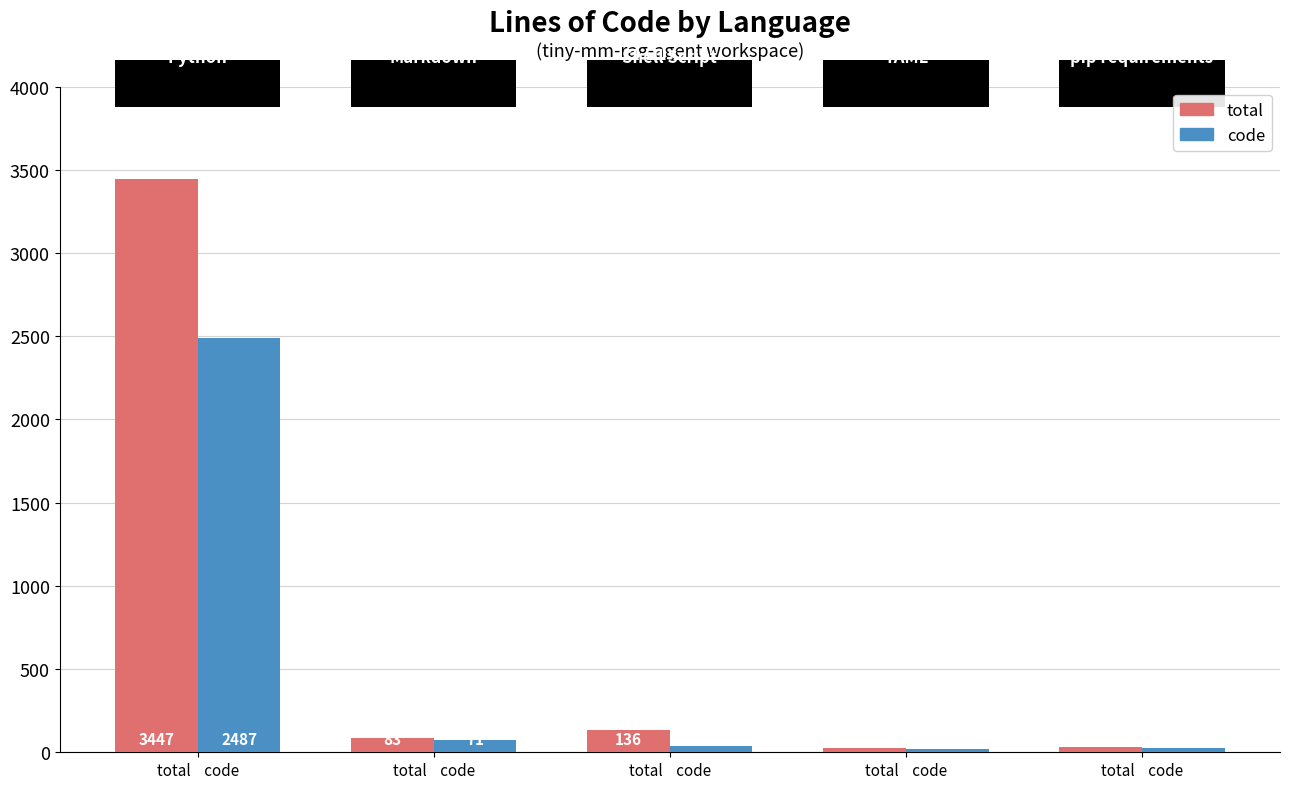

How many data points does each series have?

5